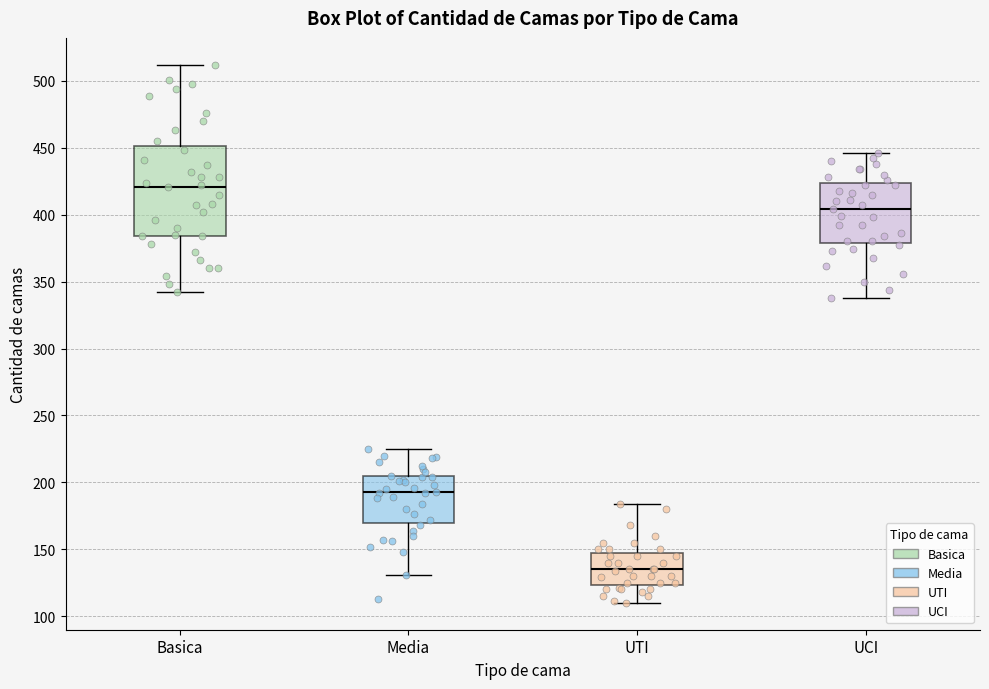

Reading left to right, transcribe this box plot: for each box, give where its median line is, the range the box spans, and where its two whiskers end, as read against the y-axis. The values are not printed on the chart, so give them approximately, as read against the axis.

Basica: median 420, box 385 to 450, whiskers 340 to 510
Media: median 195, box 170 to 205, whiskers 130 to 225
UTI: median 135, box 125 to 150, whiskers 110 to 185
UCI: median 405, box 380 to 425, whiskers 340 to 445